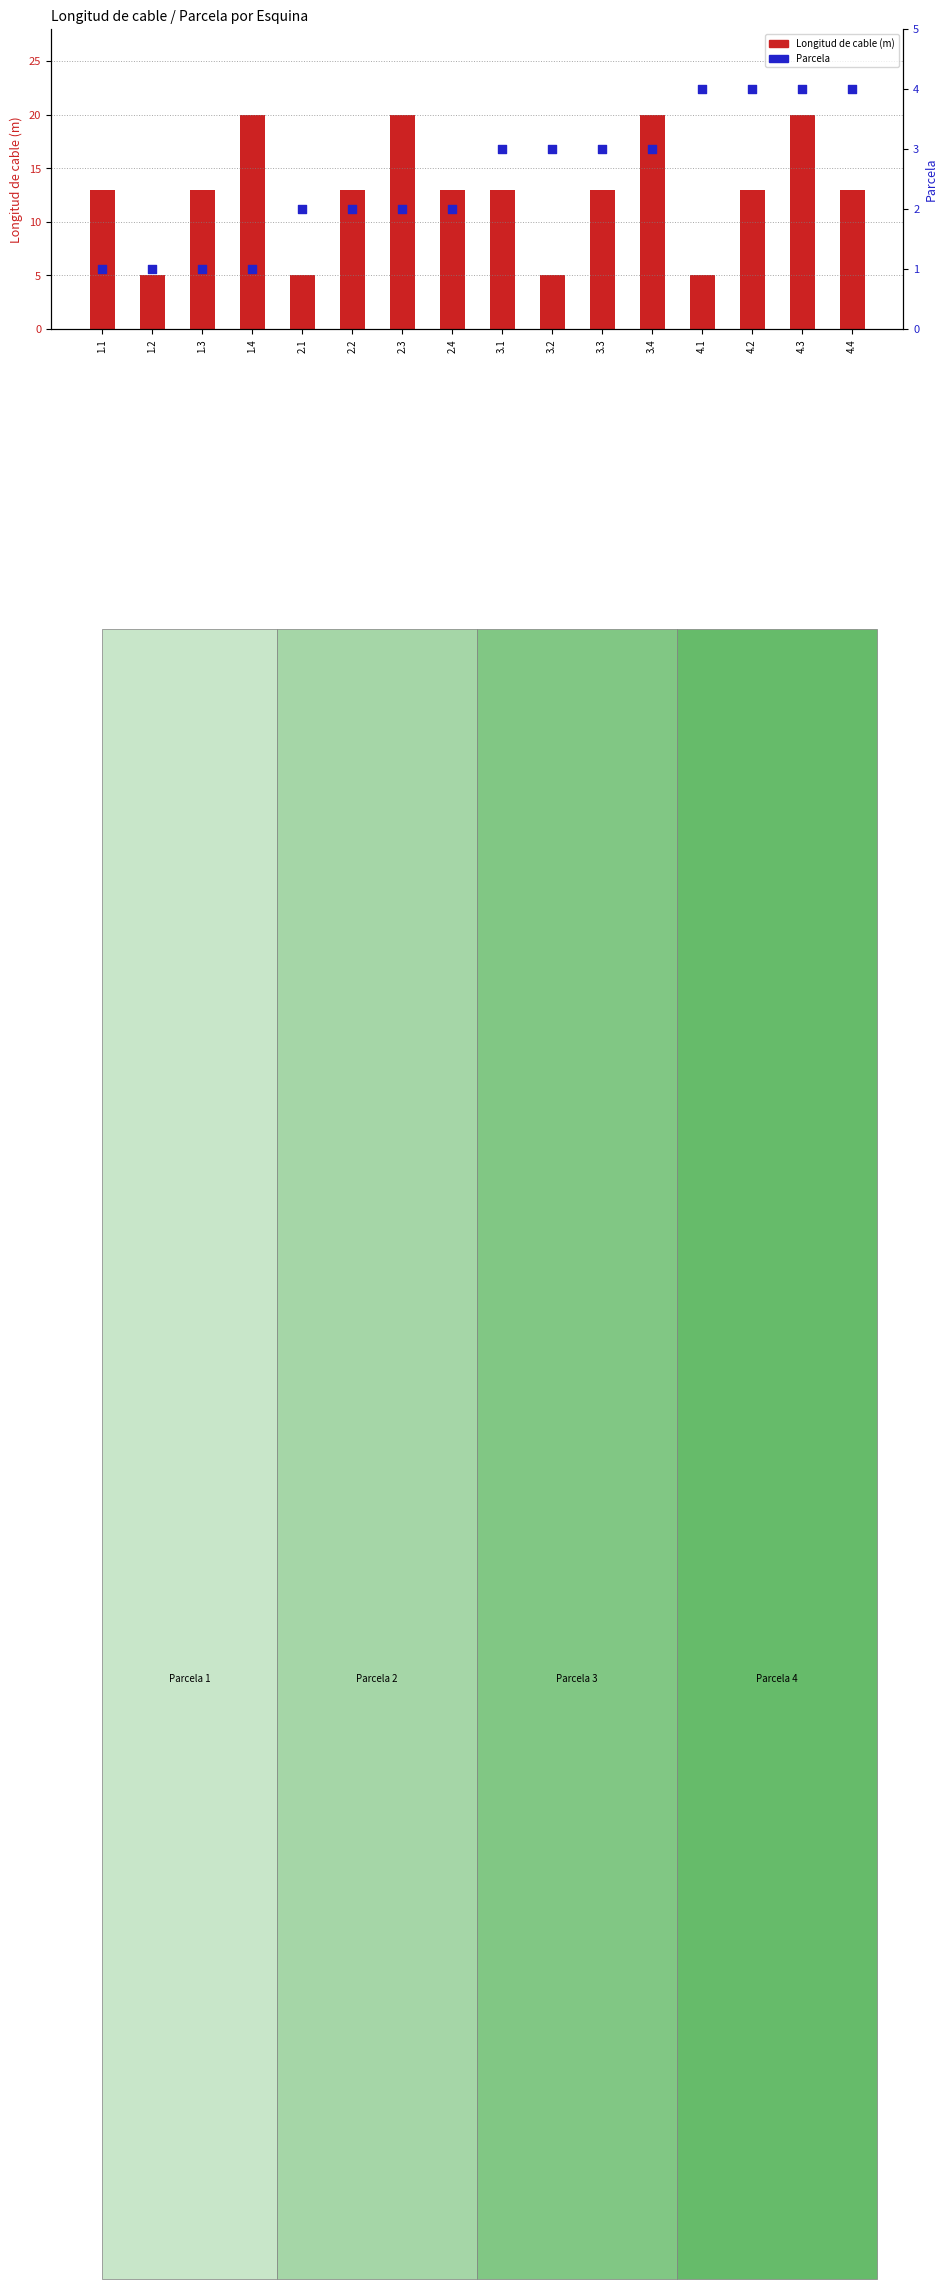

Which series contains the highest Y value?

Longitud de cable (m)